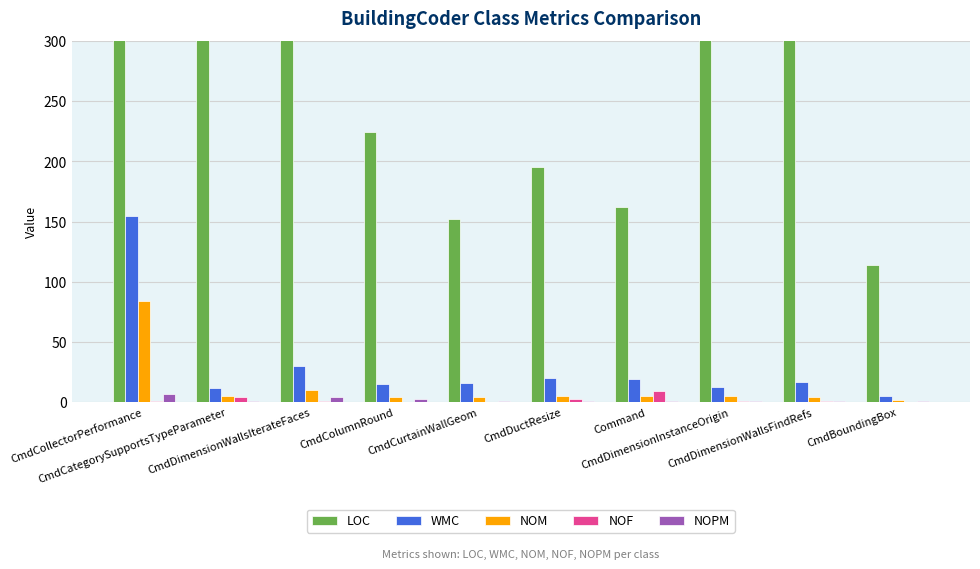

Where does the NOM series first go above 5?

CmdCollectorPerformance